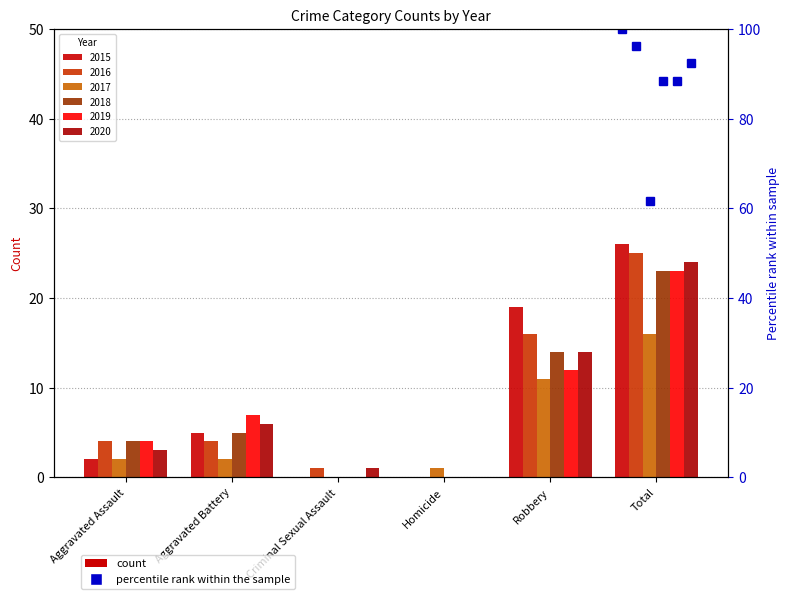

How many bars are there in each group?

6